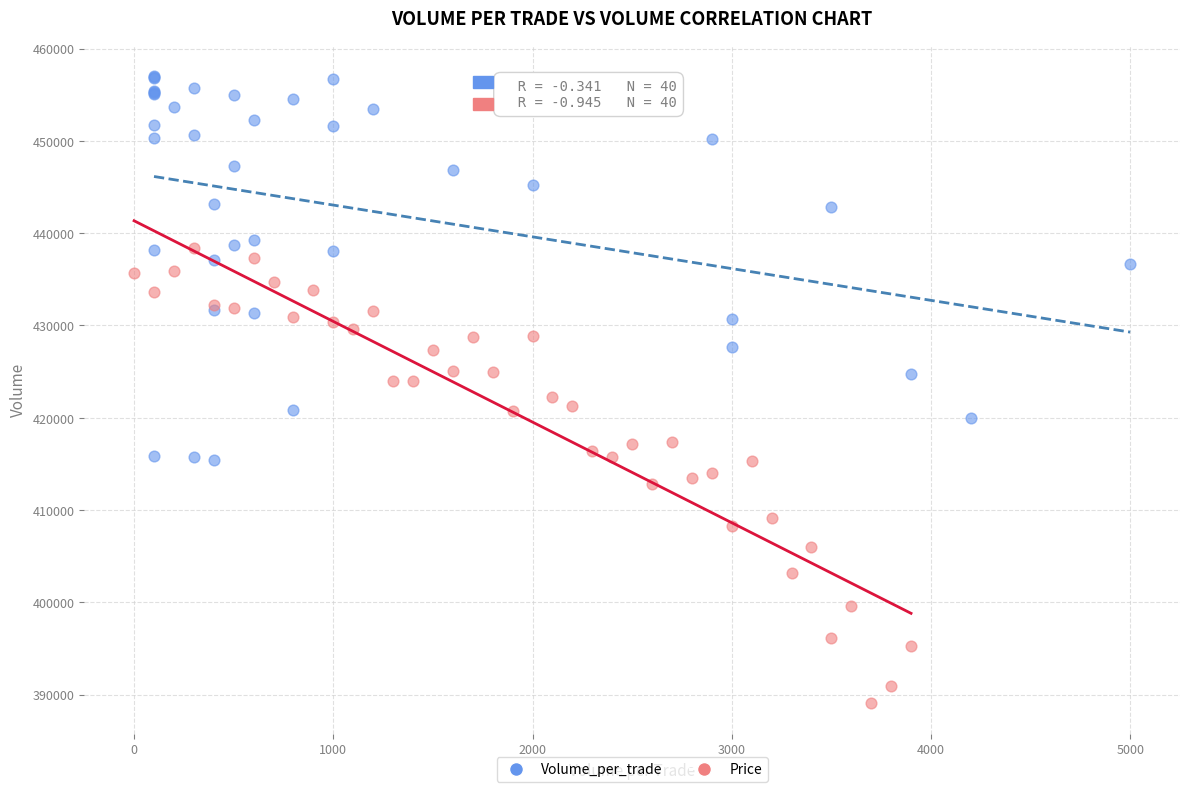

Which series has the largest Y range (max minus min)?

Price